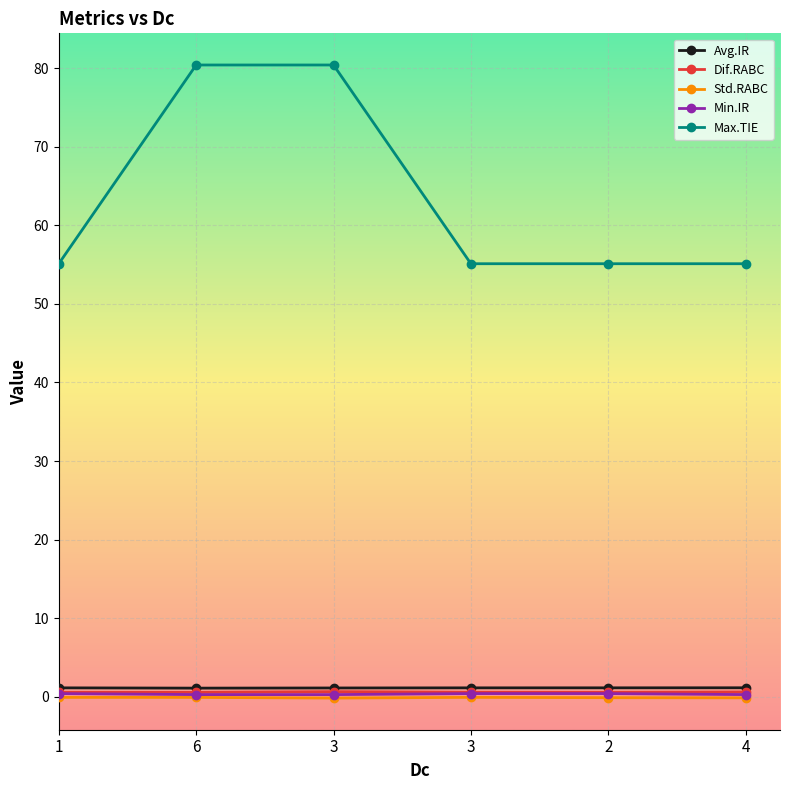

Where is the first local minimum for Avg.IR?

6